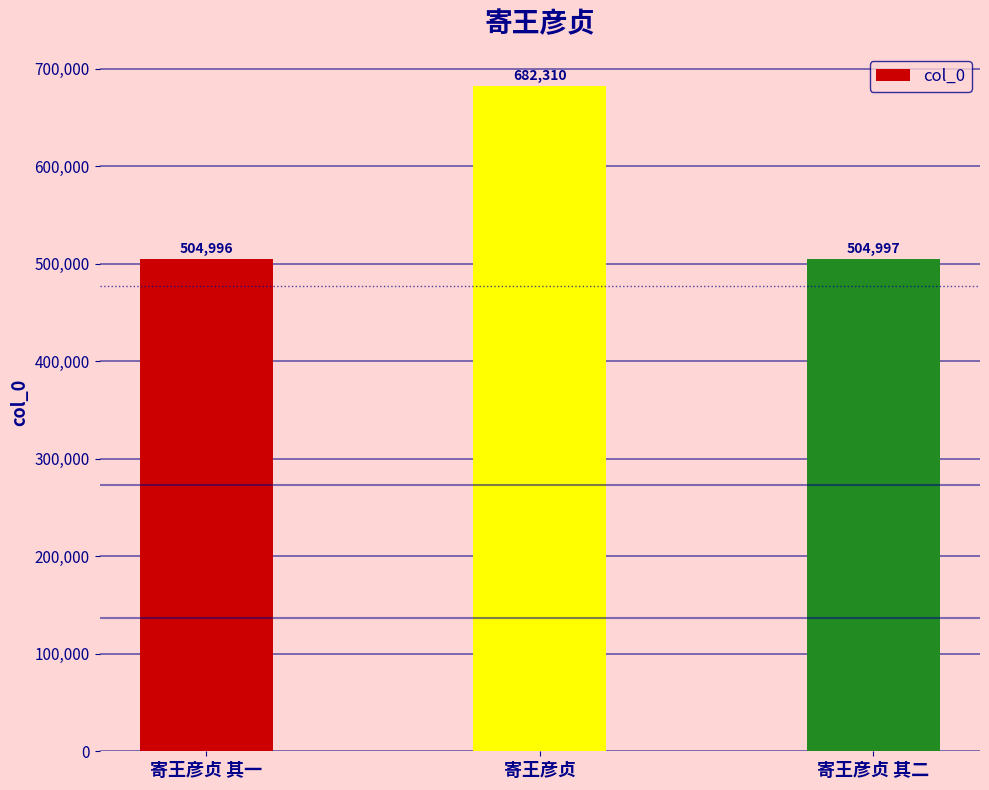

What is the difference between the values at 寄王彦贞 其一 and 寄王彦贞 其二?

1